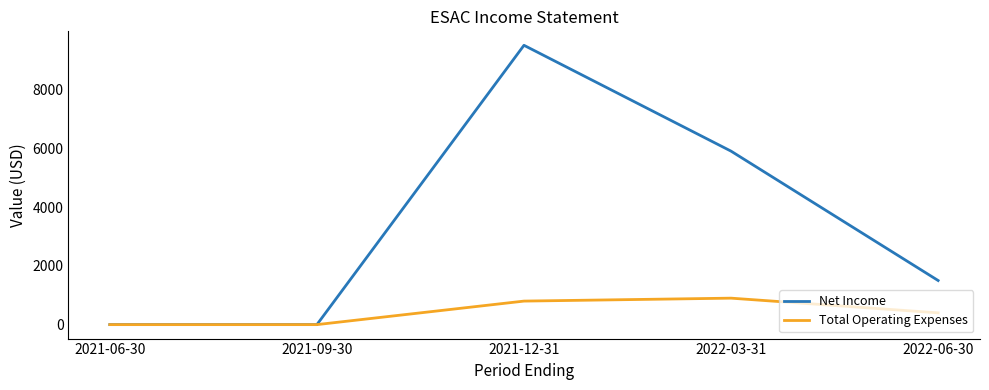

True or false: Net Income has more than 0 interior local peaks.

True